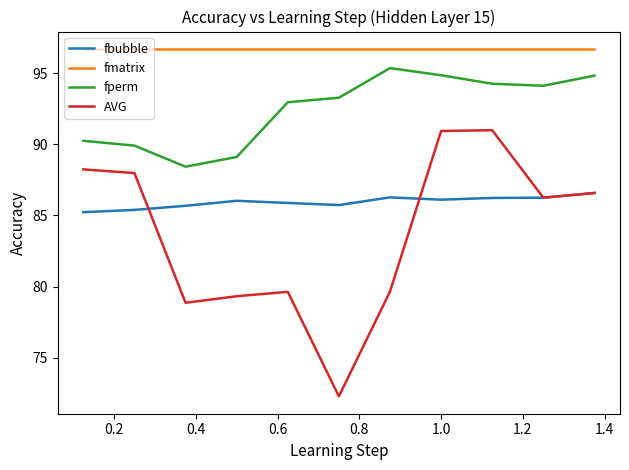

Which series has the widest spread of values?

AVG